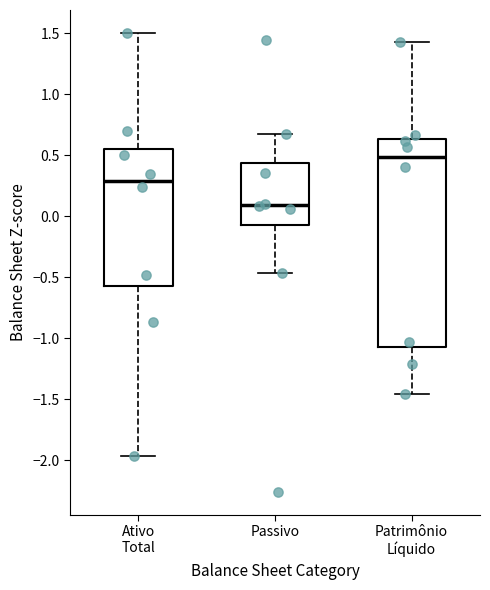

Reading left to right, transcribe this box plot: for each box, give where its median line is, the range the box spans, and where its two whiskers end, as read against the y-axis. The values are not printed on the chart, so give them approximately, as read against the axis.

Ativo Total: median 0.30, box -0.55 to 0.55, whiskers -1.95 to 1.50
Passivo: median 0.10, box -0.05 to 0.45, whiskers -0.45 to 0.65
Patrimônio Líquido: median 0.50, box -1.05 to 0.65, whiskers -1.45 to 1.45